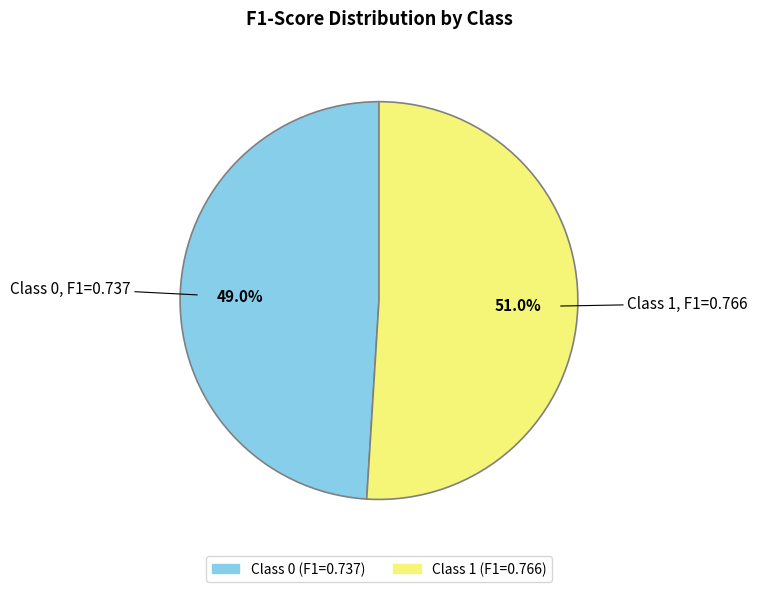

Is there any slice that represents more than half of the pie?

Yes